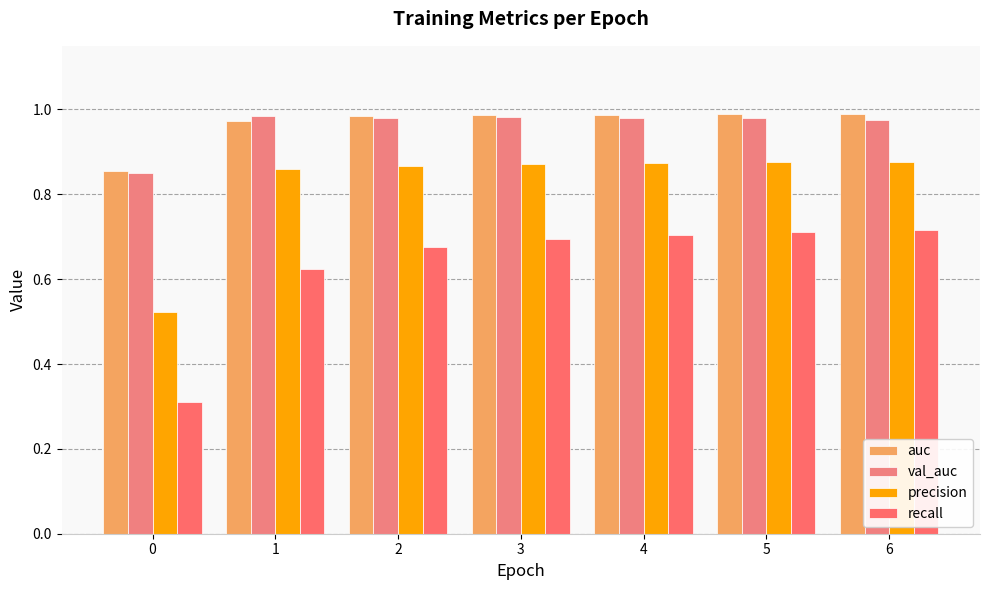

Does the chart contain any negative values?

No